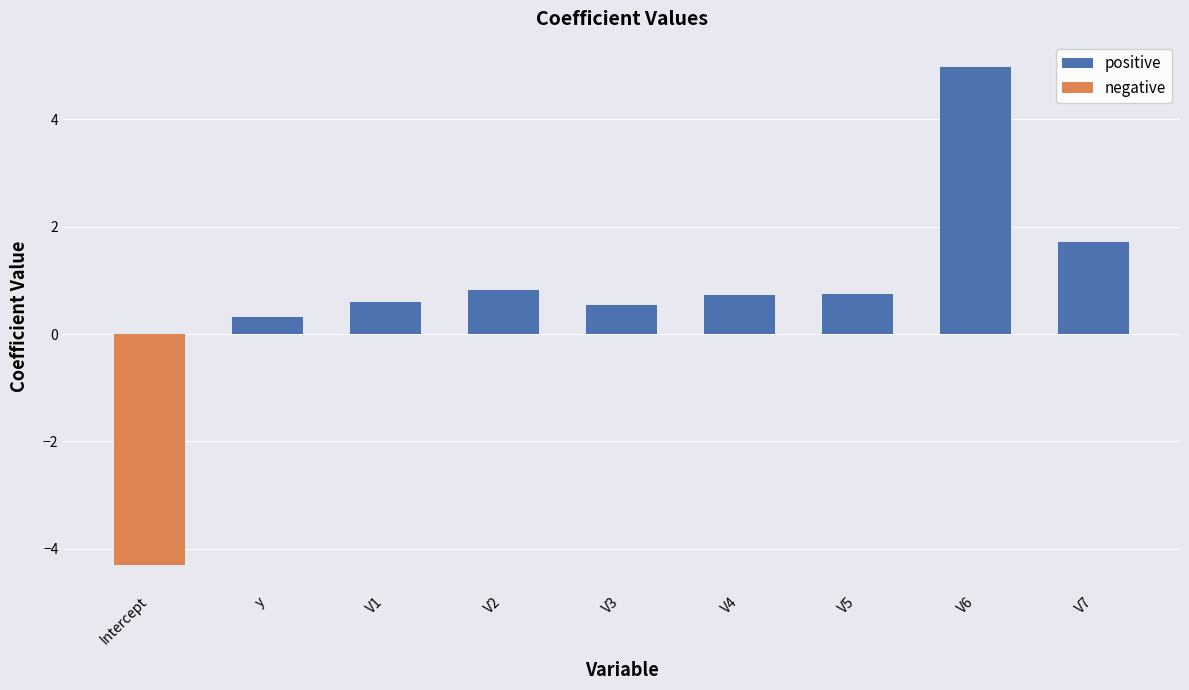

What is the minimum value shown in the chart?

-4.3